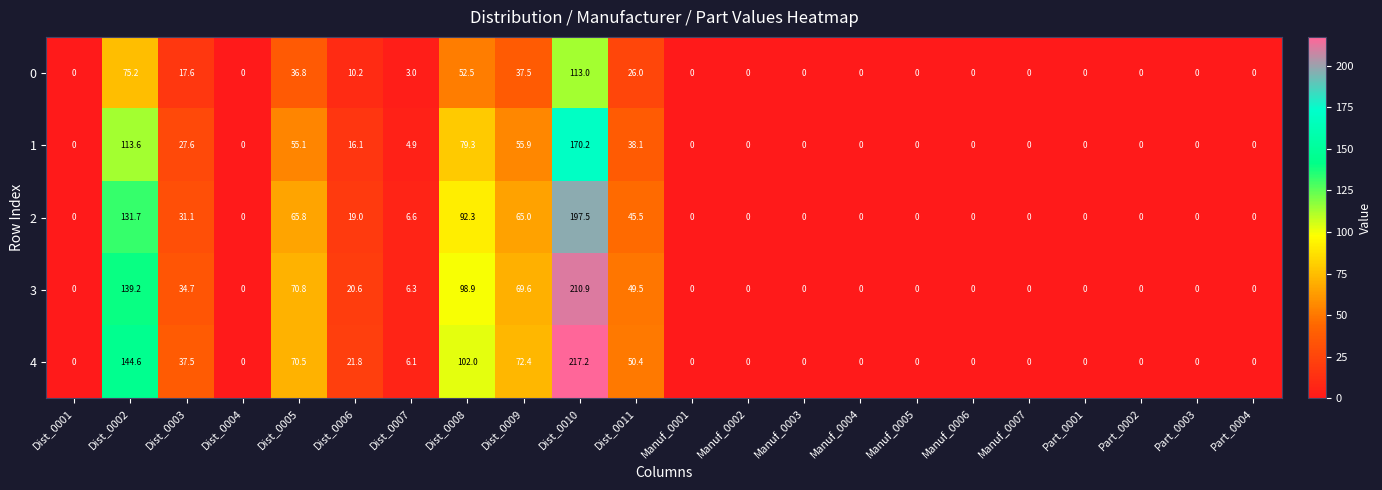

At how many categories does at least one series exceed 65?

5